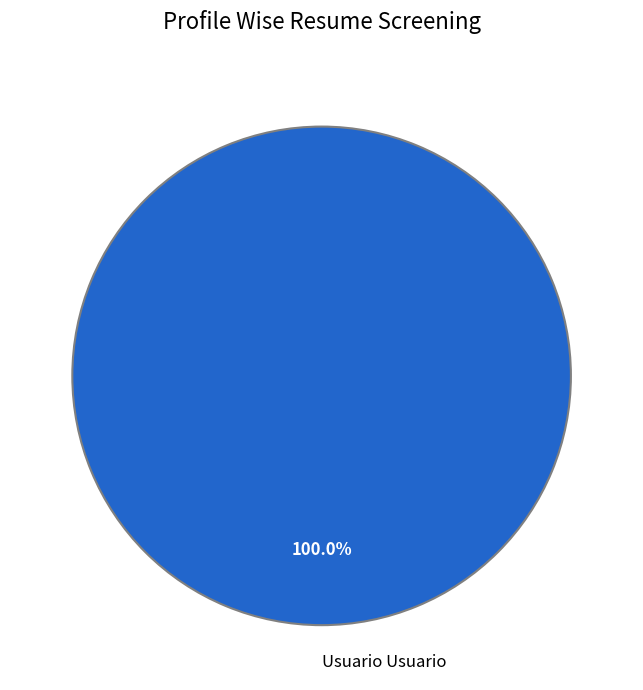

Rank the categories by value from lowest to highest.

Usuario Usuario